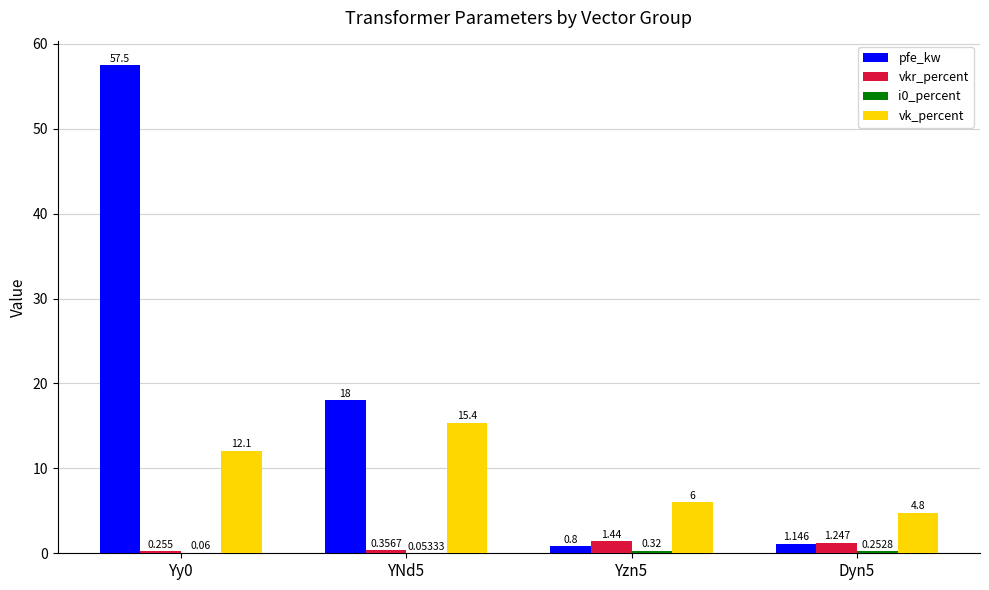

Which series has the largest total across all categories?

pfe_kw